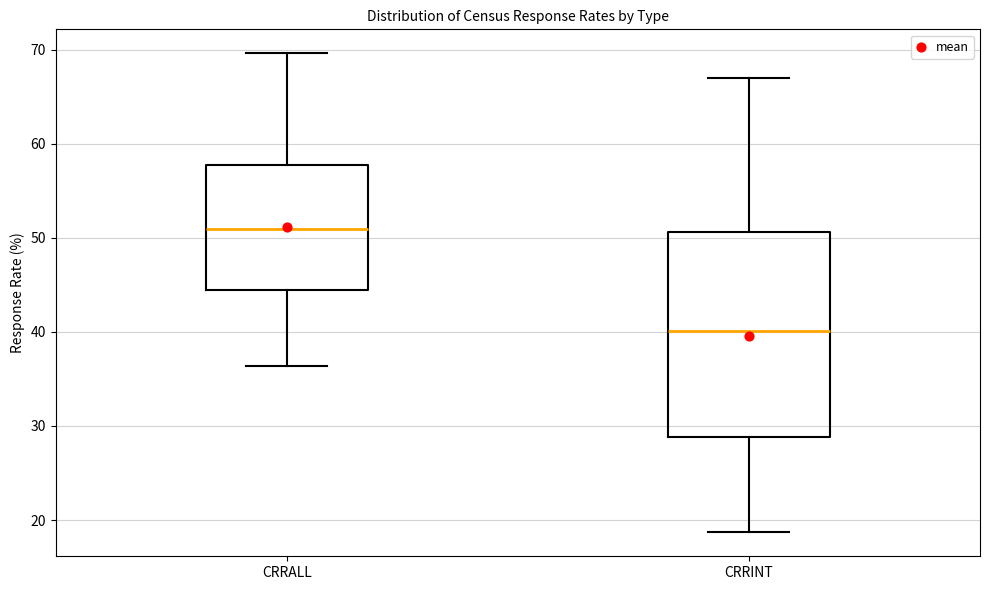

Where is the upper edge of the box for CRRINT on the y-axis? The values are not printed on the chart, so give them approximately, as read against the axis.

51